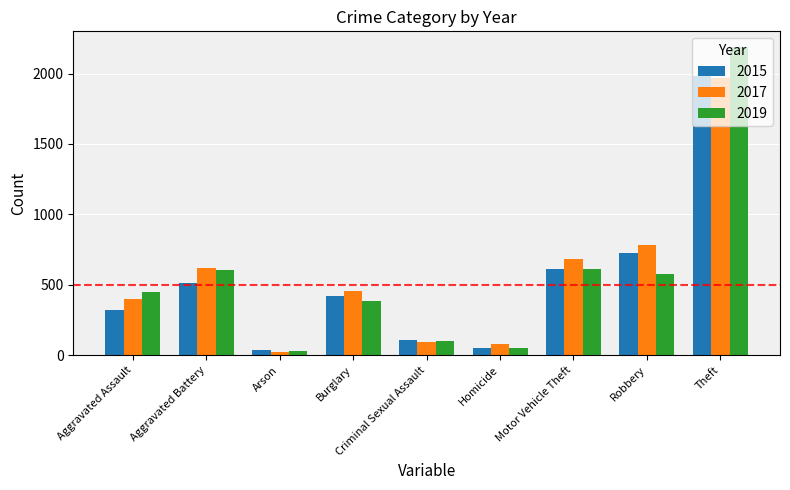

What is the difference between the second highest and second lowest values in the 2019 series?

558